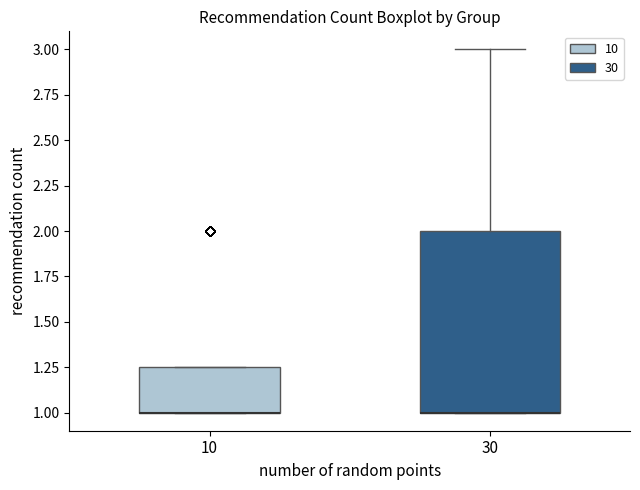

Reading left to right, transcribe this box plot: for each box, give where its median line is, the range the box spans, and where its two whiskers end, as read against the y-axis. The values are not printed on the chart, so give them approximately, as read against the axis.

10: median 1.00 (drawn on the box's lower edge), box 1.00 to 1.25, whiskers 1.00 to 1.25
30: median 1.00 (drawn on the box's lower edge), box 1.00 to 2.00, whiskers 1.00 to 3.00